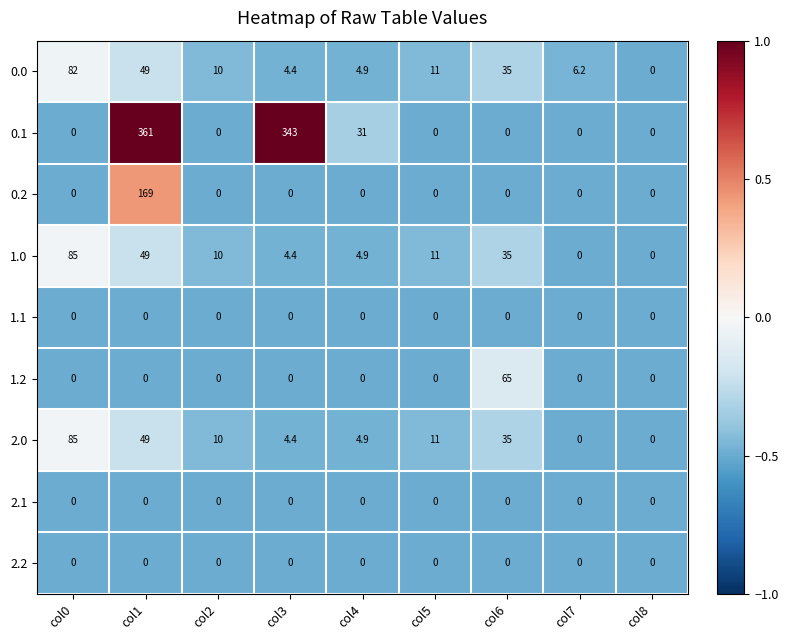

The value of 2.1 at col5 is 0.0. True or false?

True